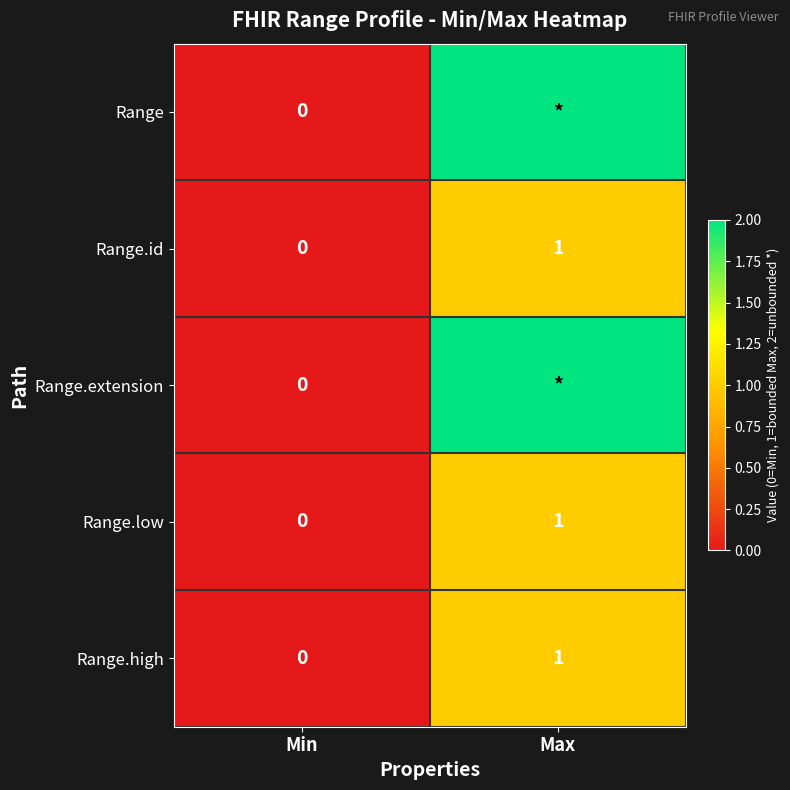

At how many categories does at least one series exceed 1?

1